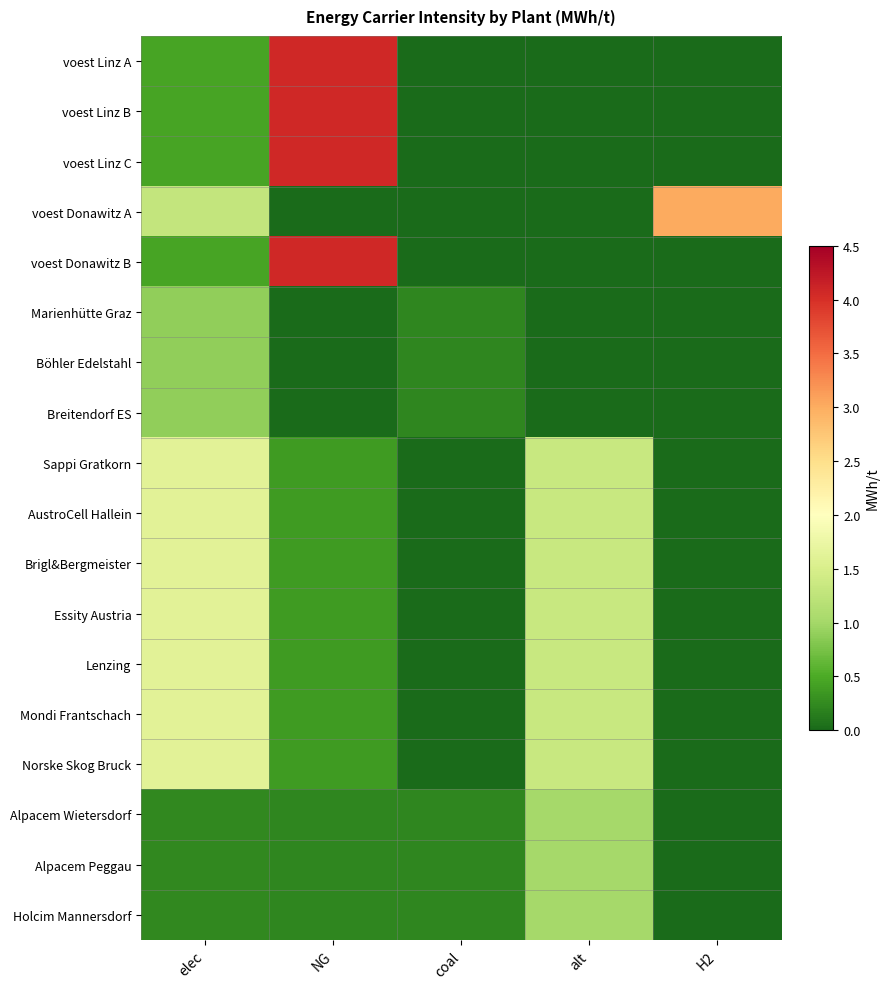

Count the number of categories in the chart.

5